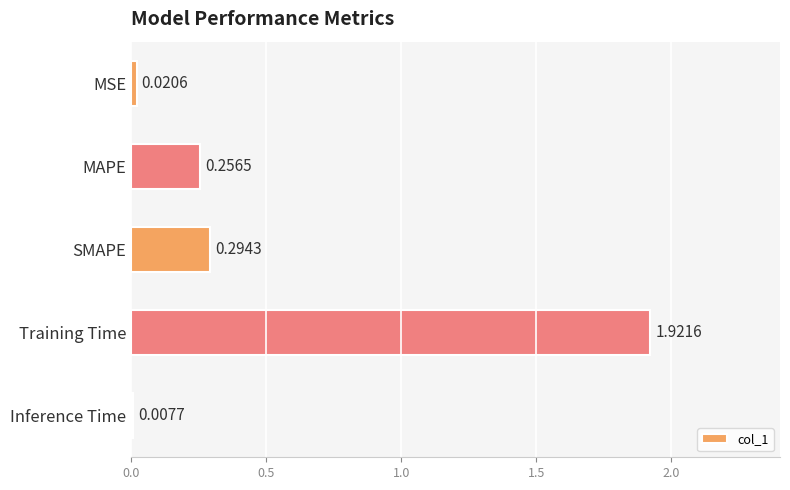

What is the label of the 5th bar from the top?

Inference Time